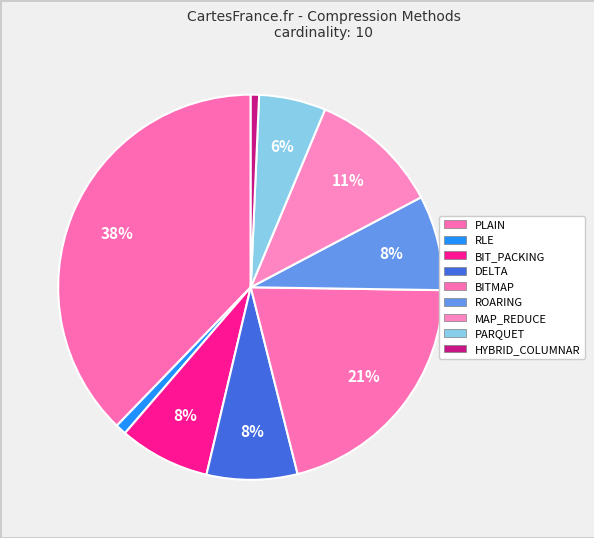

Is it true that MAP_REDUCE is 11% of the pie?

True